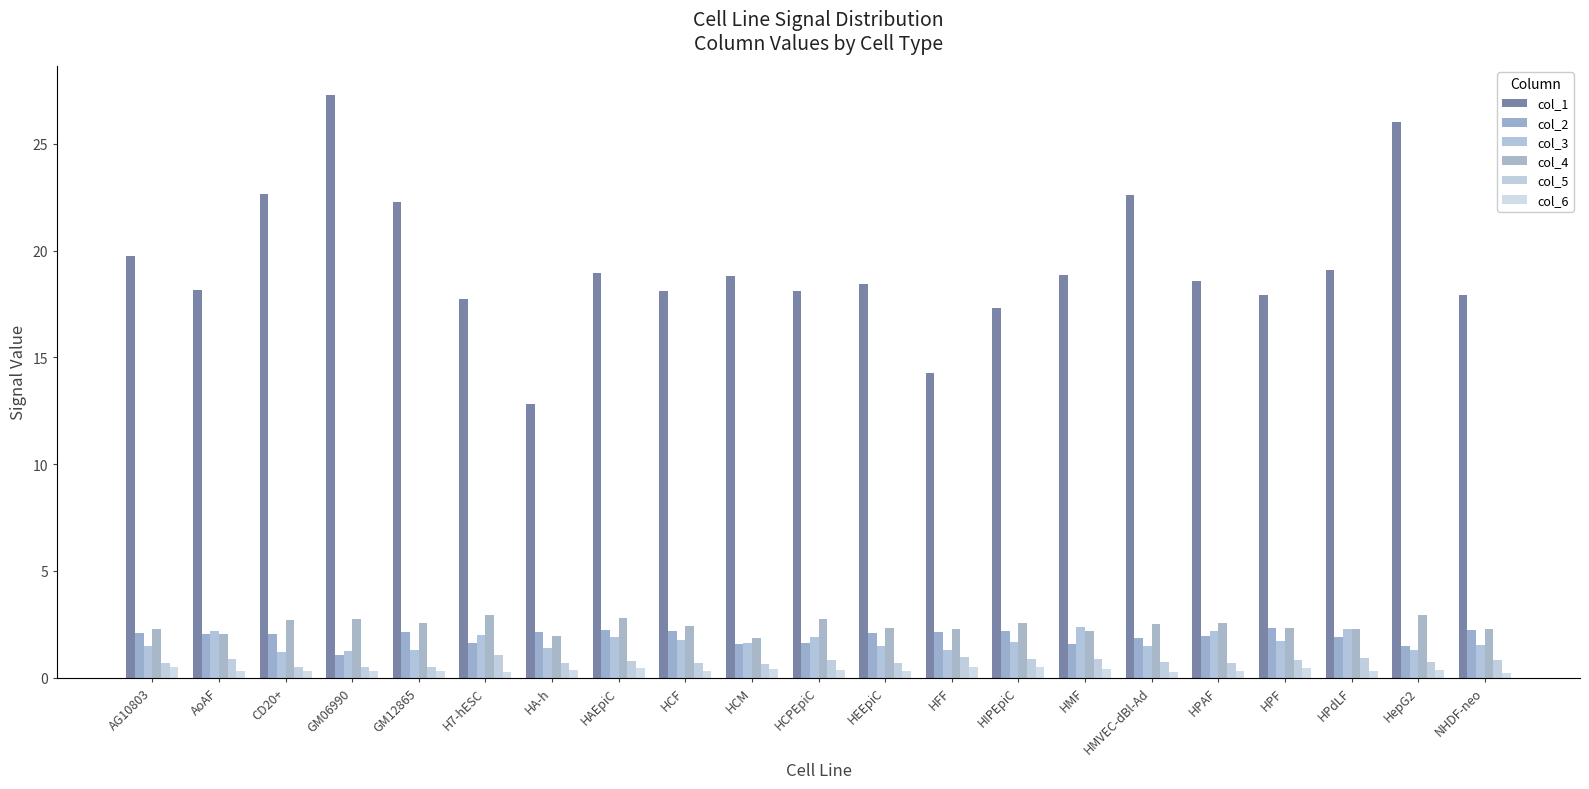

What are all the series names shown in the legend?

col_1, col_2, col_3, col_4, col_5, col_6